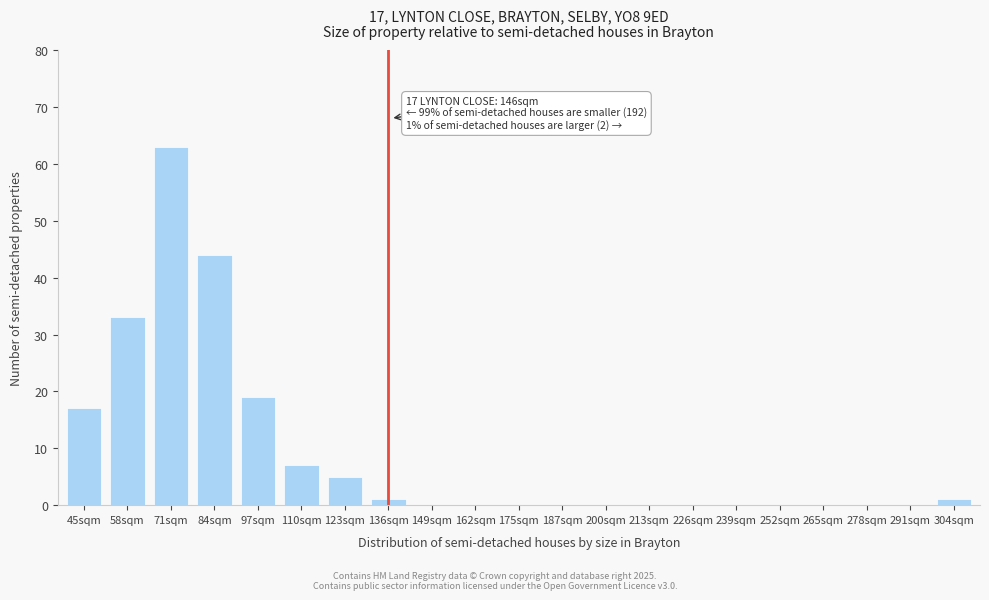

Reading right to left, transcribe all the data shown in this chart.

304sqm=1	291sqm=0	278sqm=0	265sqm=0	252sqm=0	239sqm=0	226sqm=0	213sqm=0	200sqm=0	187sqm=0	175sqm=0	162sqm=0	149sqm=0	136sqm=1	123sqm=5	110sqm=7	97sqm=19	84sqm=44	71sqm=63	58sqm=33	45sqm=17